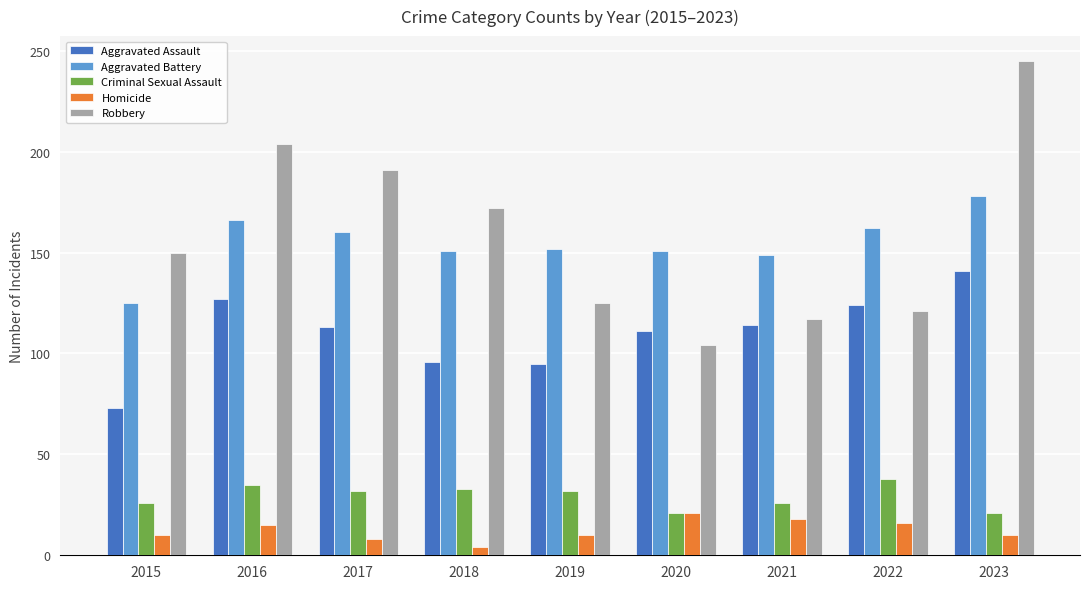

True or false: Aggravated Battery has a value of 69 at 2022.

False